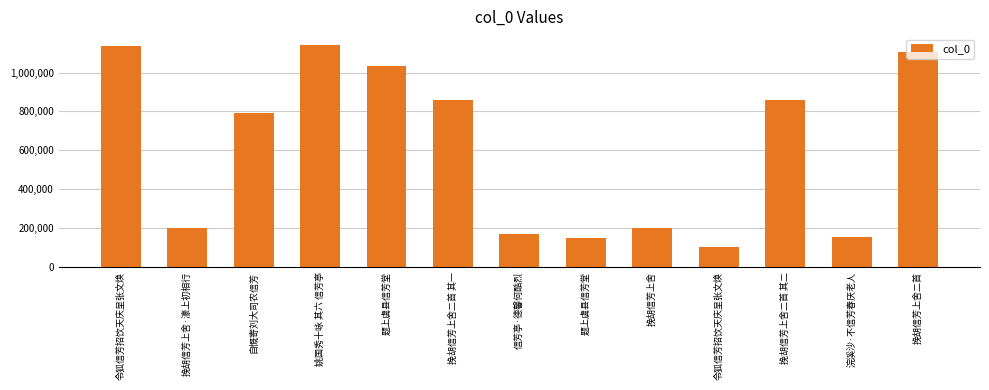

Which label corresponds to the smallest value in the chart?

令狐信芳招饮天庆呈张文焕